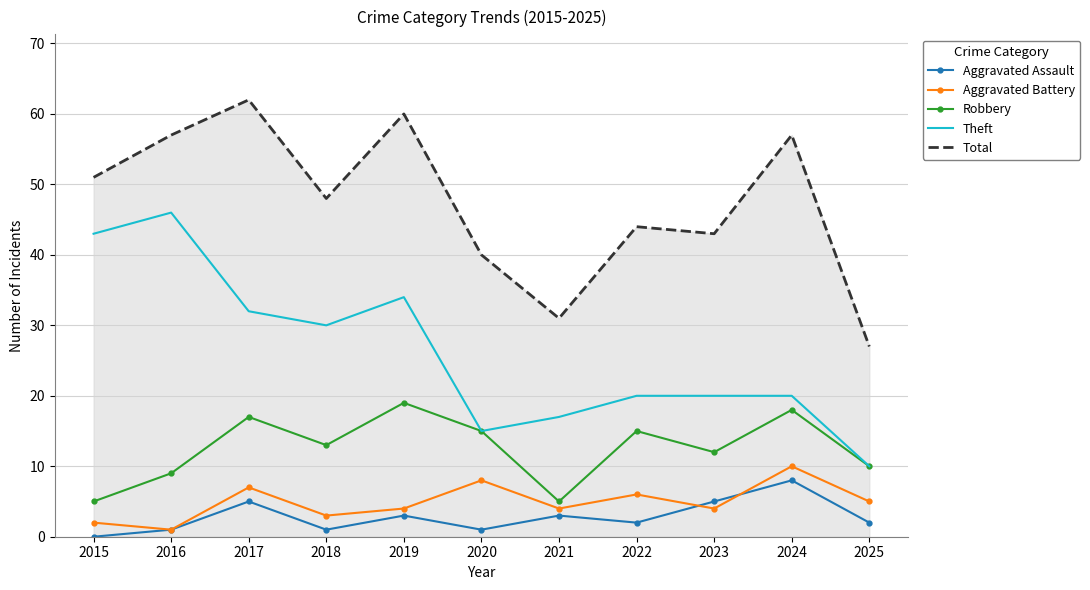

Rank the series by their maximum value, from lowest to highest.

Aggravated Assault, Aggravated Battery, Robbery, Theft, Total